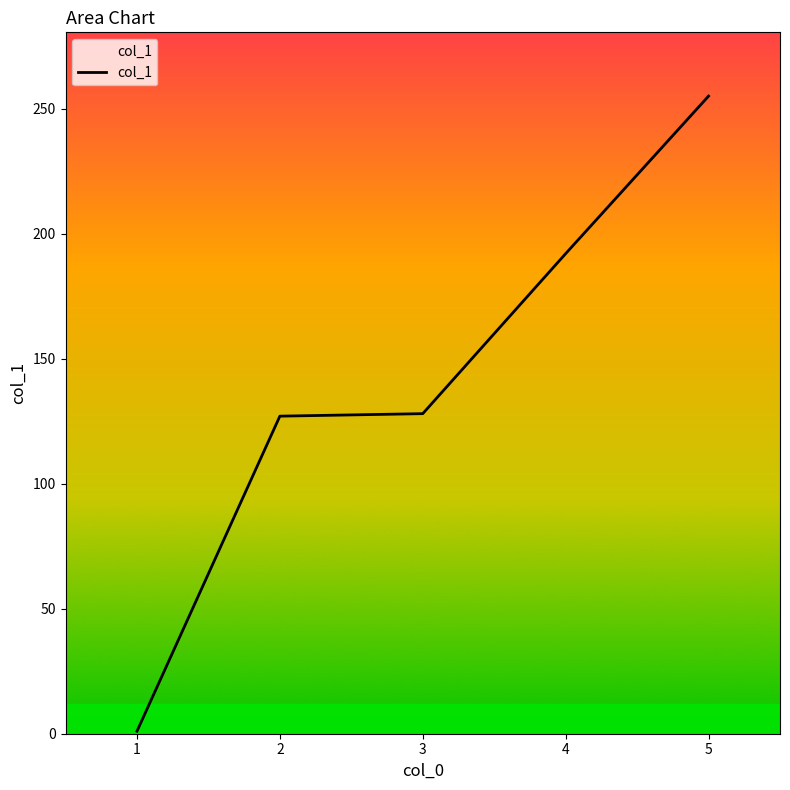

What is the maximum value shown in the chart?

255